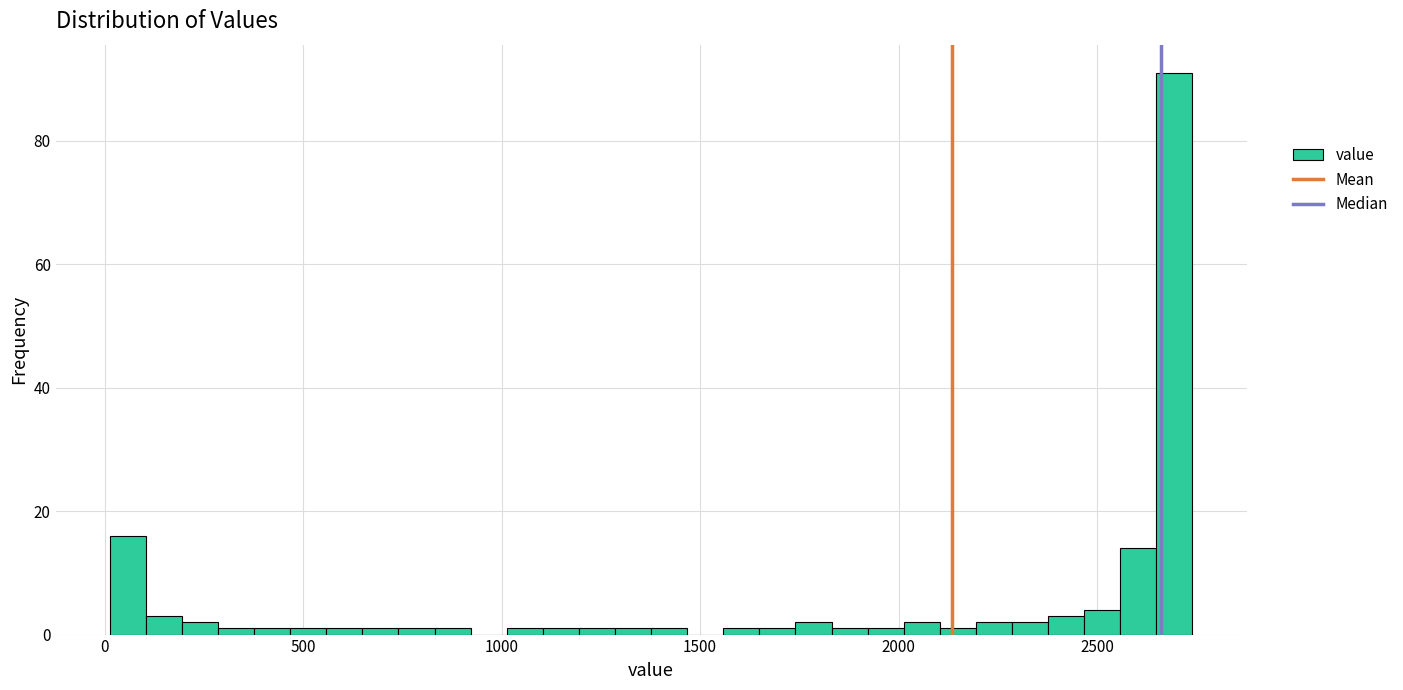

Read against the x-axis, roughly where is the centre of the tallest bar?

2700